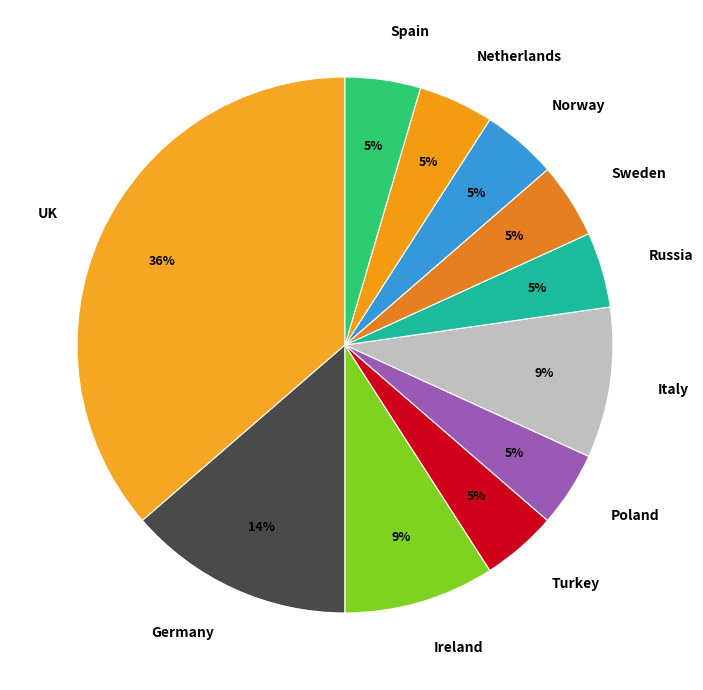

Does Germany account for over 50% of the chart?

No